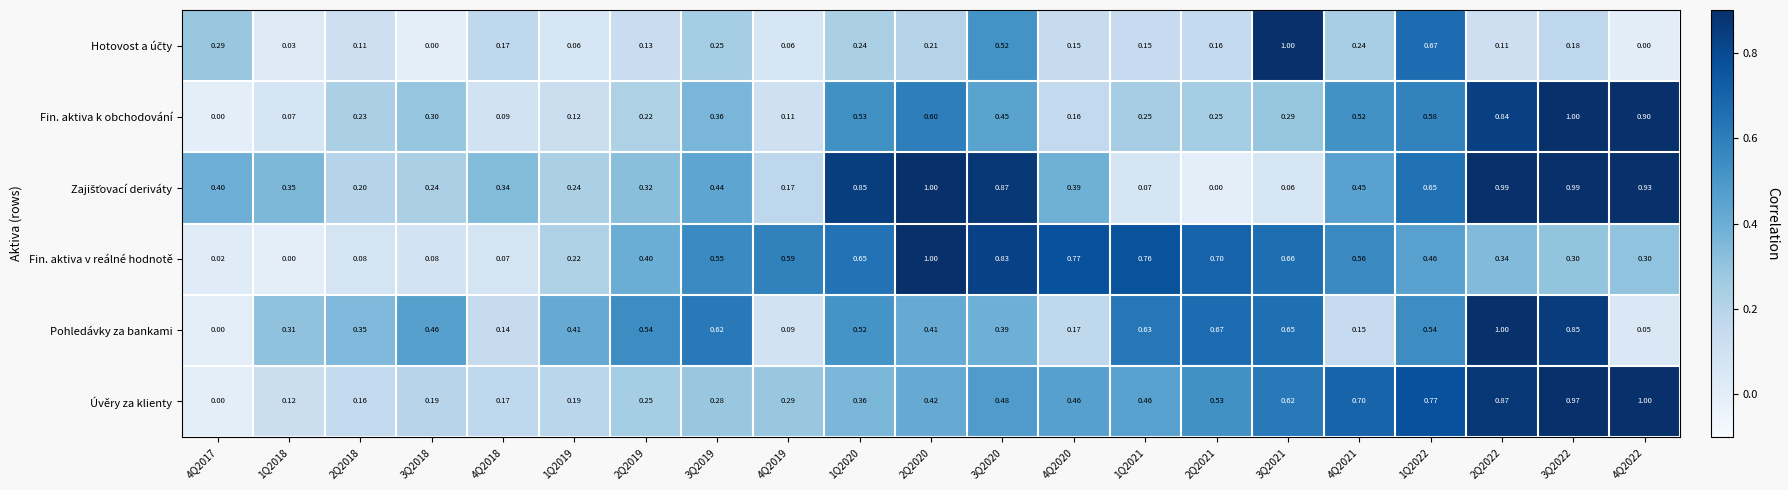

Is the value of Pohledávky za bankami at 1Q2021 greater than the value of Fin. aktiva v reálné hodnotě at 1Q2021?

No